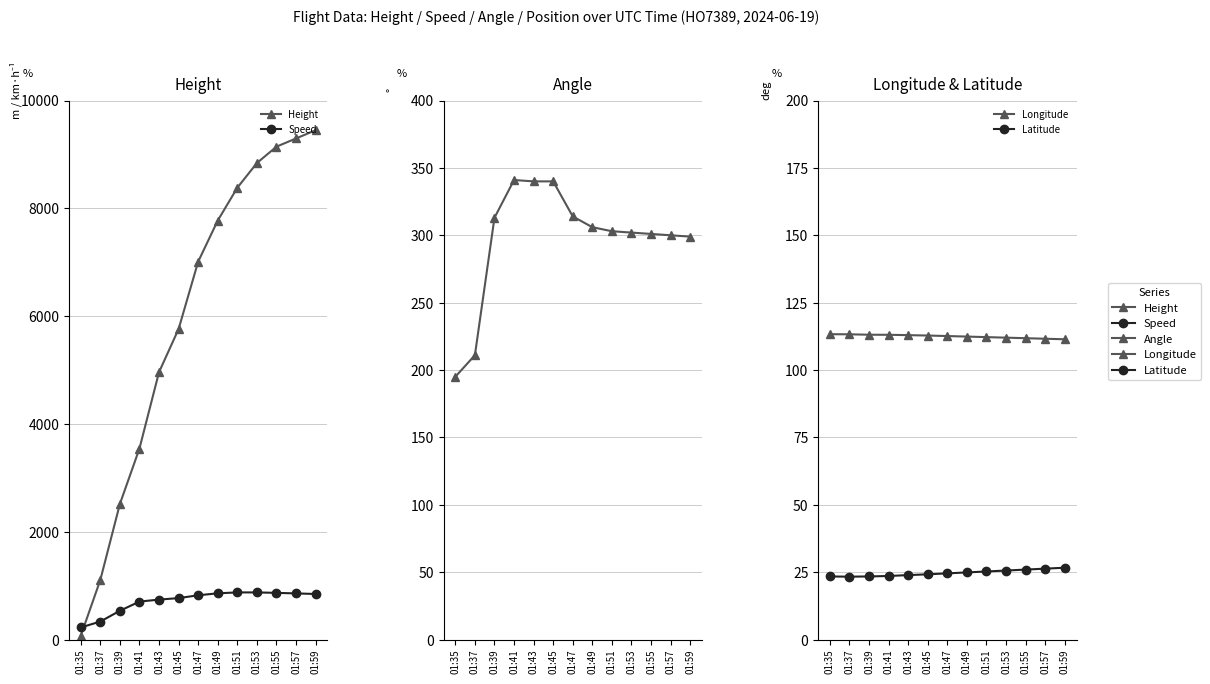

Which category has the highest value across all series?

01:59